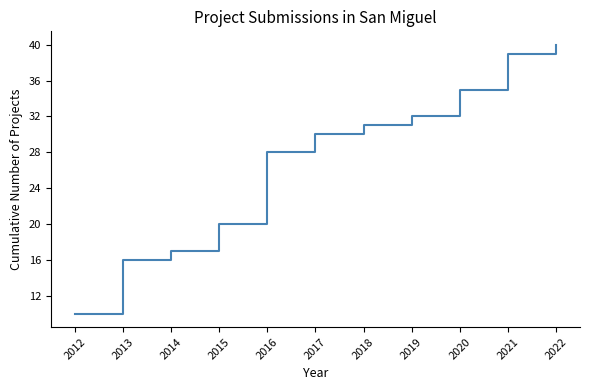

How many categories are shown in the chart?

11